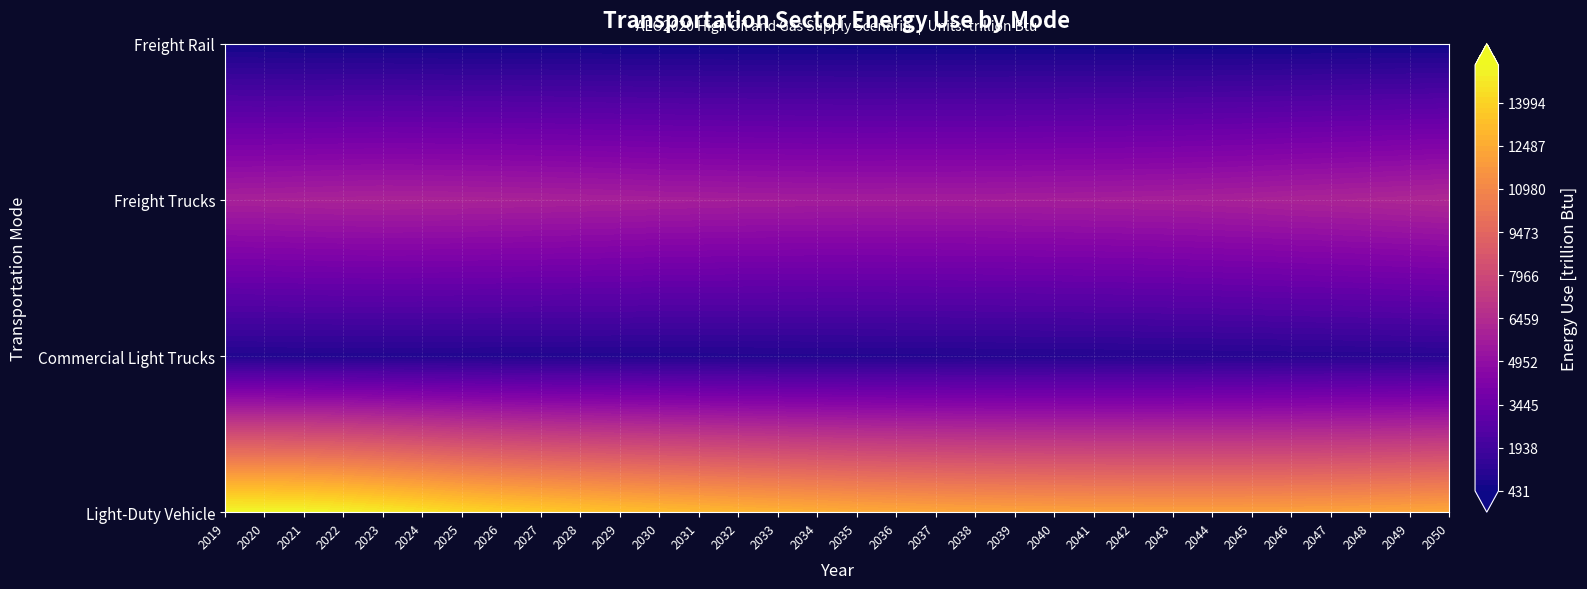

The Light-Duty Vehicle series shows 12215.1 at 19. True or false?

True